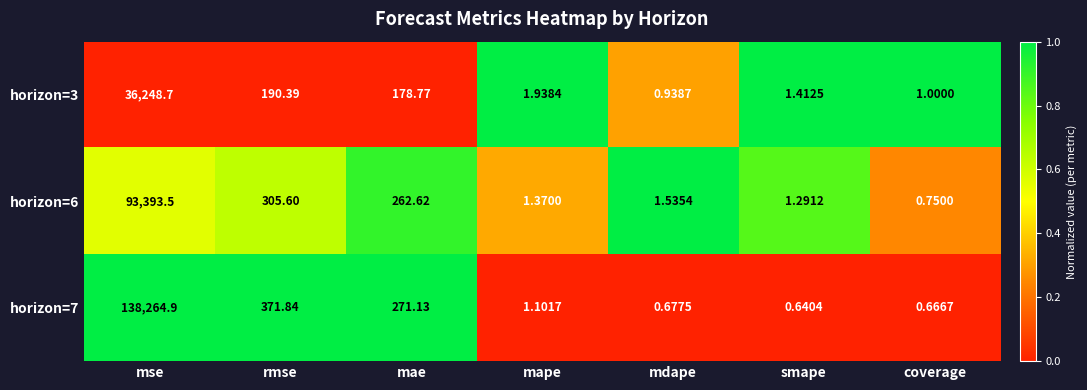

At which category does the chart reach its peak across all series?

mse